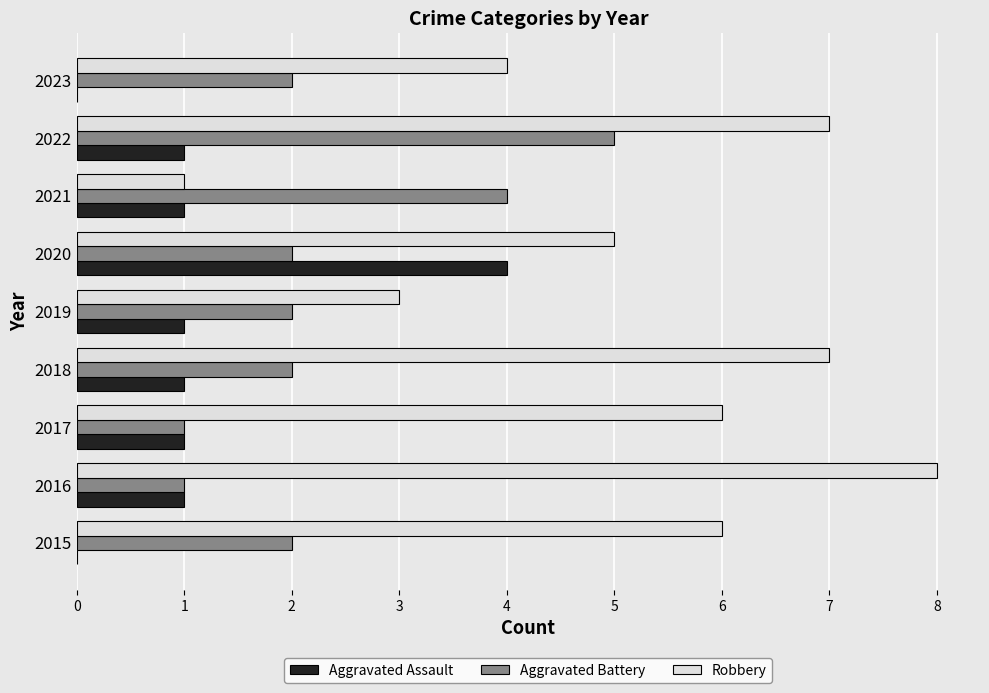

The value of Aggravated Battery at 2021 is 4. True or false?

True